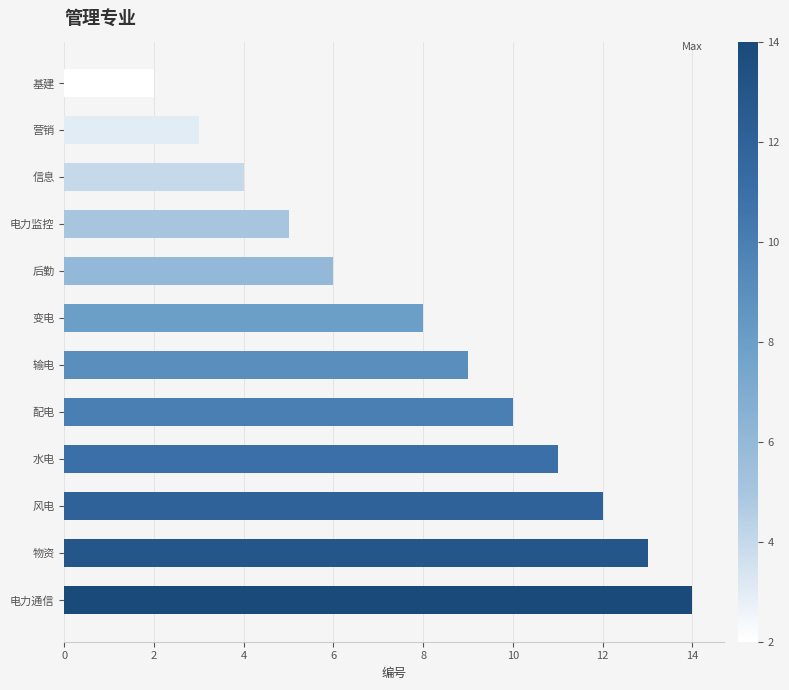

True or false: the data shows 18 at 风电.

False